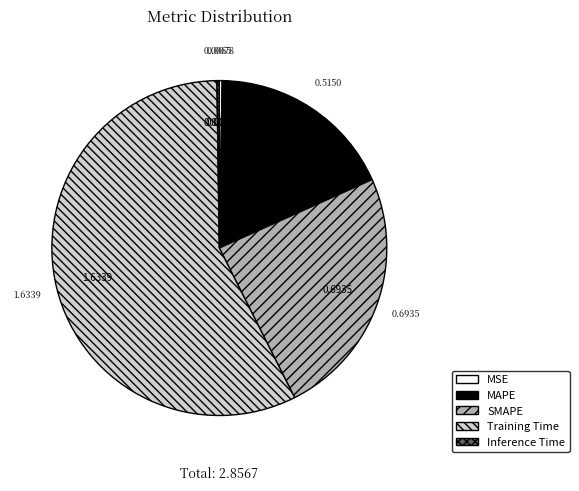

Which slice is the largest?

Training Time